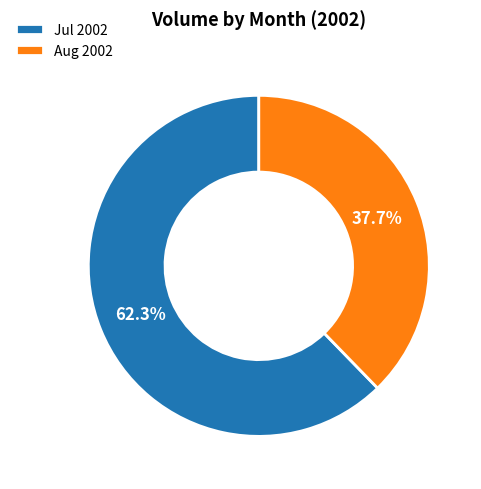

How much of the chart is everything except Aug 2002?

62.3%